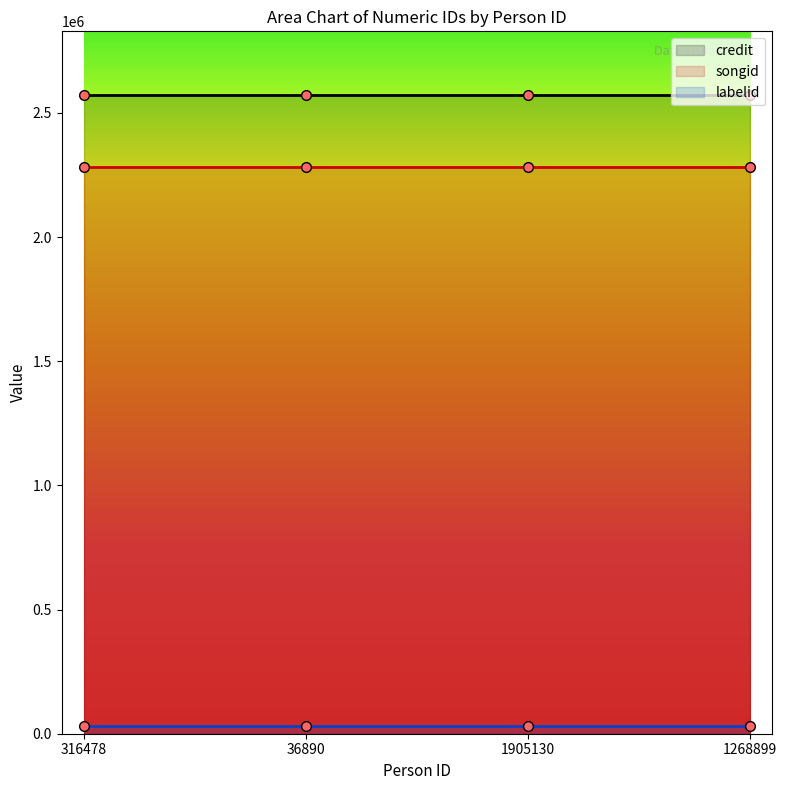

At which category is the sum across all series the highest?

316478